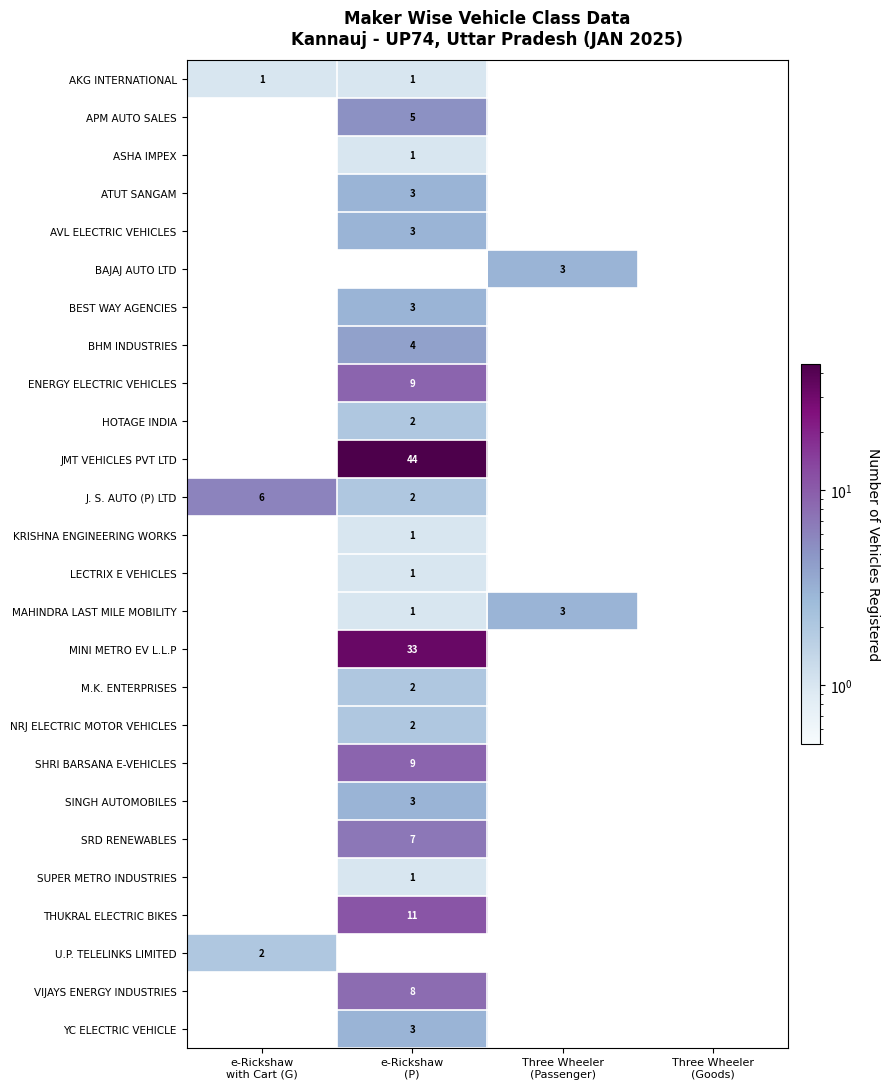

Which category has the highest value across all series?

e-Rickshaw
(P)